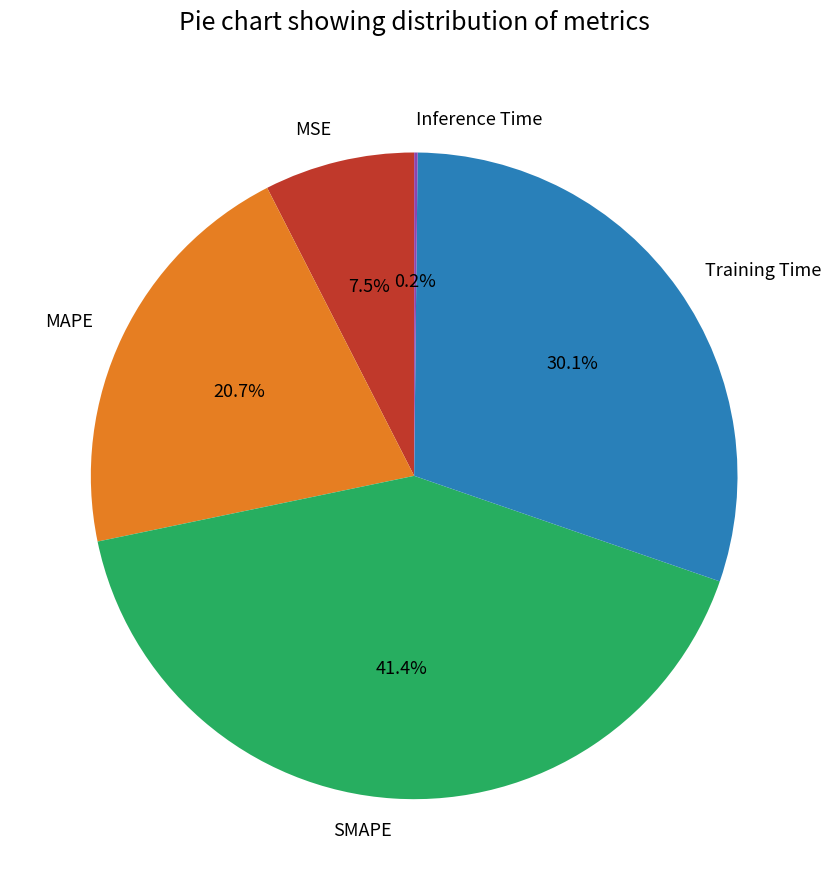

What portion of the pie excludes Training Time?

69.9%